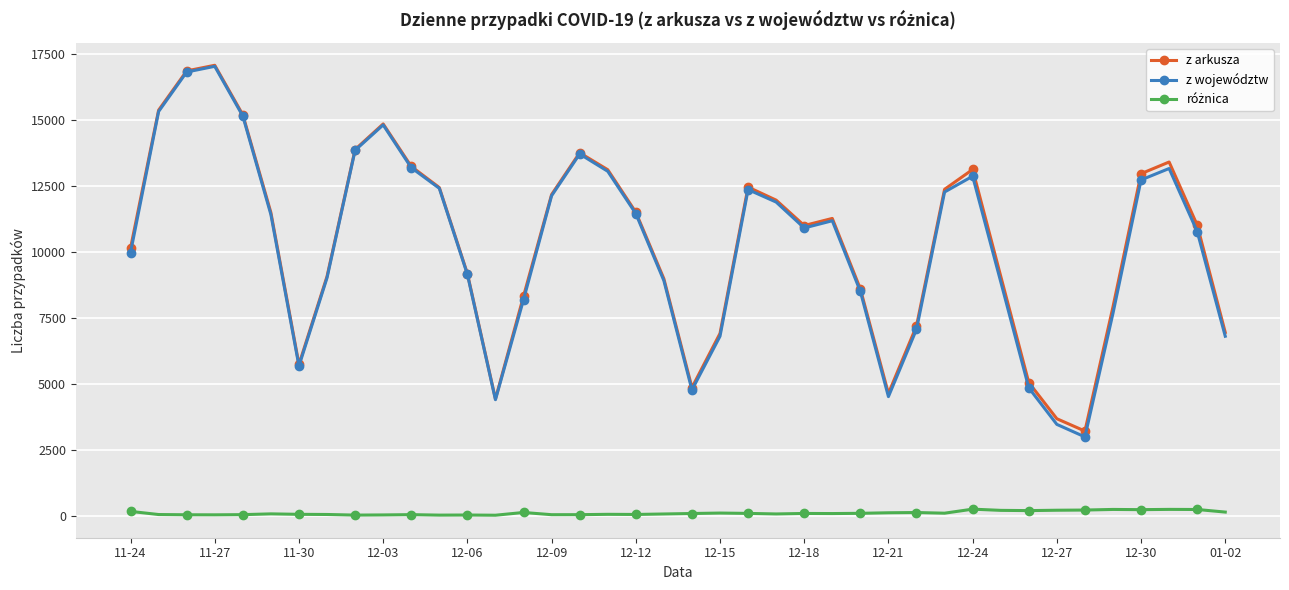

Which series has the largest range (max minus min)?

z województw